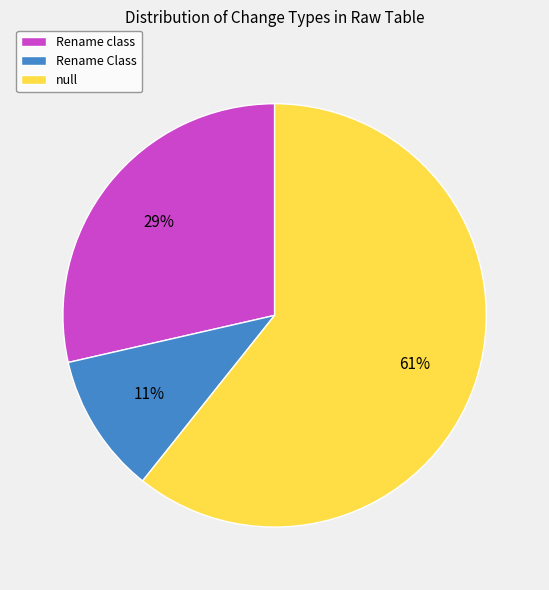

To the nearest percent, what is the average slice percentage?

33%